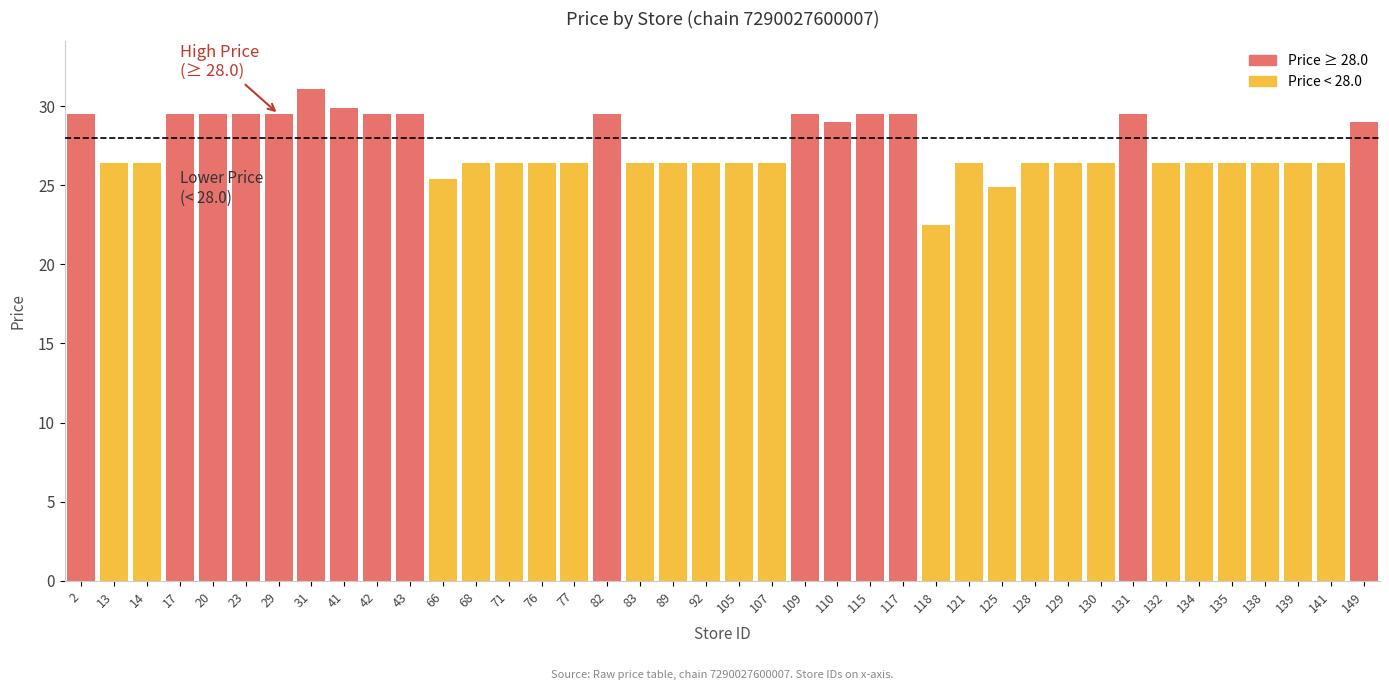

Reading left to right, transcribe all the data shown in this chart.

2=29.5	13=26.4	14=26.4	17=29.5	20=29.5	23=29.5	29=29.5	31=31.1	41=29.9	42=29.5	43=29.5	66=25.4	68=26.4	71=26.4	76=26.4	77=26.4	82=29.5	83=26.4	89=26.4	92=26.4	105=26.4	107=26.4	109=29.5	110=29.0	115=29.5	117=29.5	118=22.5	121=26.4	125=24.9	128=26.4	129=26.4	130=26.4	131=29.5	132=26.4	134=26.4	135=26.4	138=26.4	139=26.4	141=26.4	149=29.0